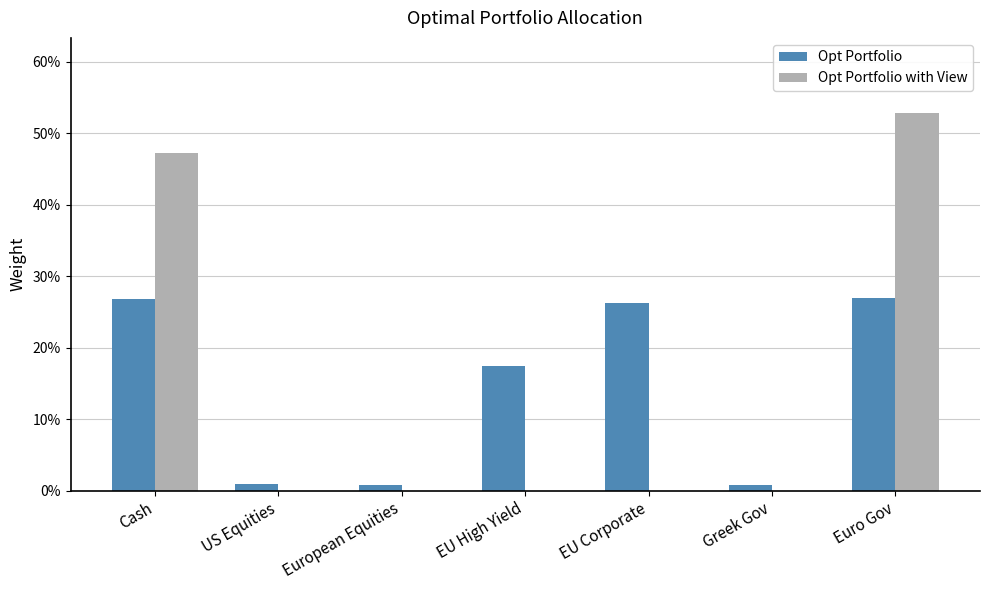

What is the highest value of the Opt Portfolio with View series?

0.5